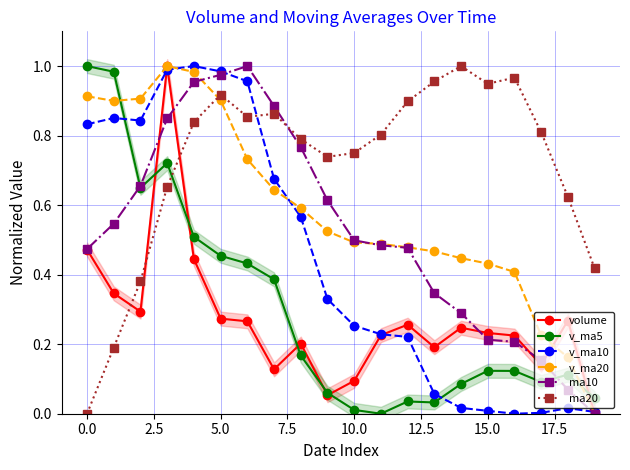

Which series ends up on top after the final intersection of ma20 and v_ma5?

ma20